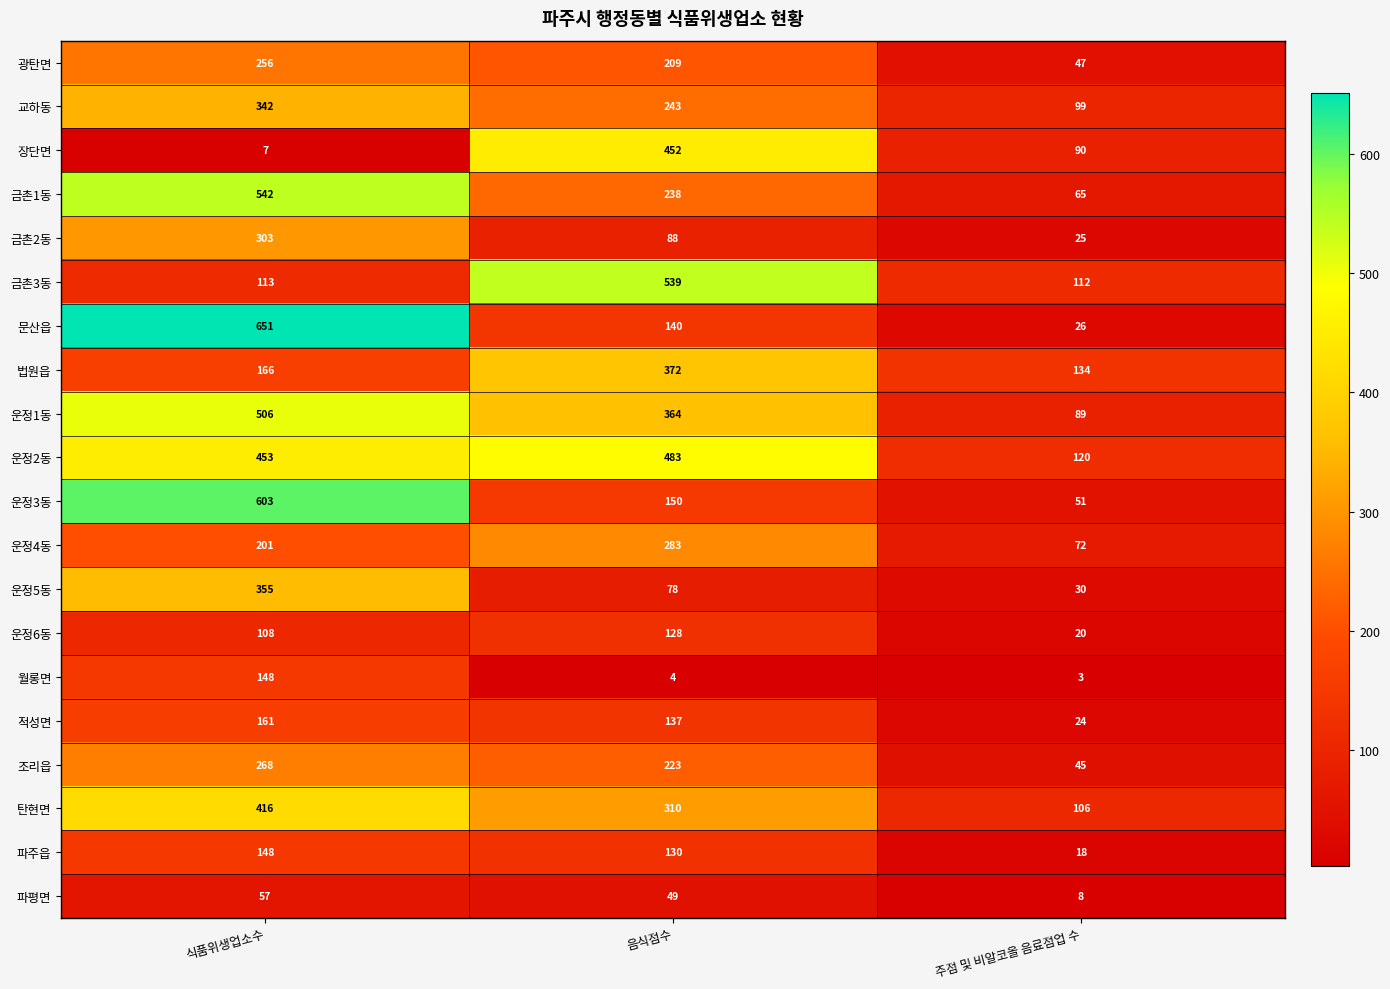

What is the sum of the 파주읍 values at 주점 및 비알코올 음료점업 수 and 음식점수?

148